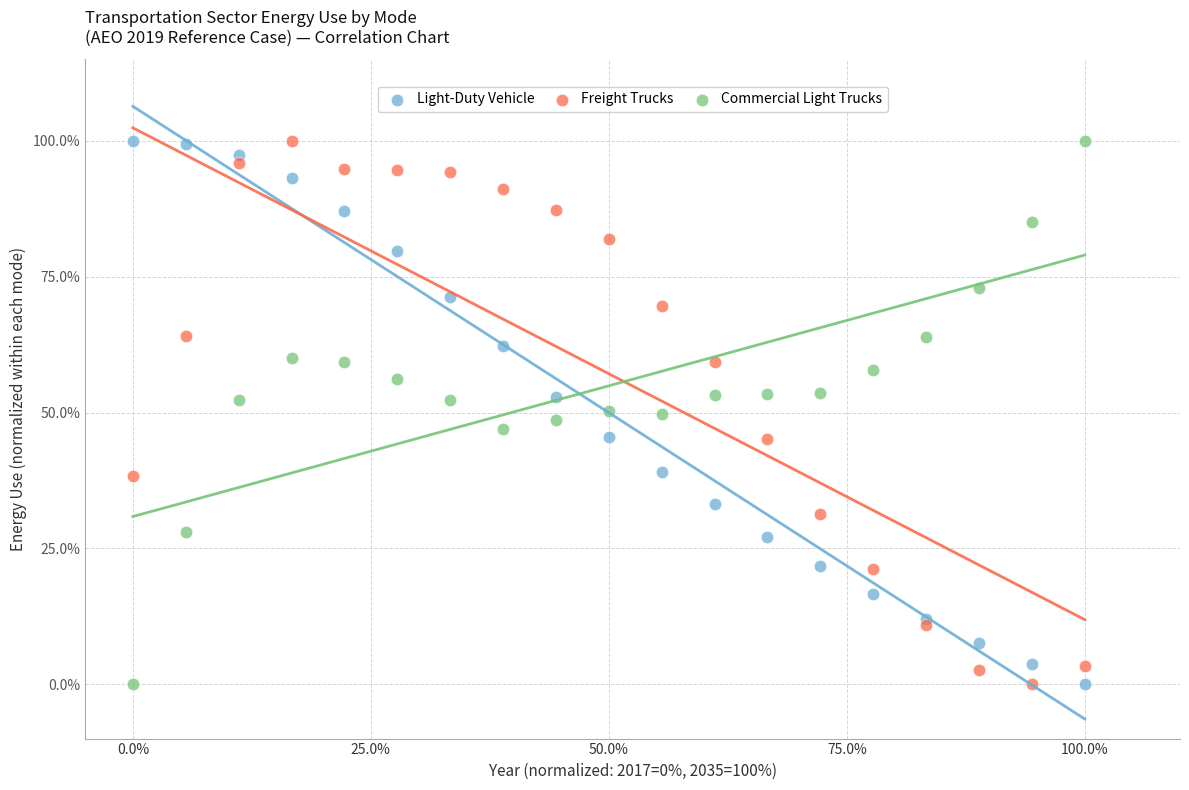

What are all the series names shown in the legend?

Light-Duty Vehicle, Freight Trucks, Commercial Light Trucks